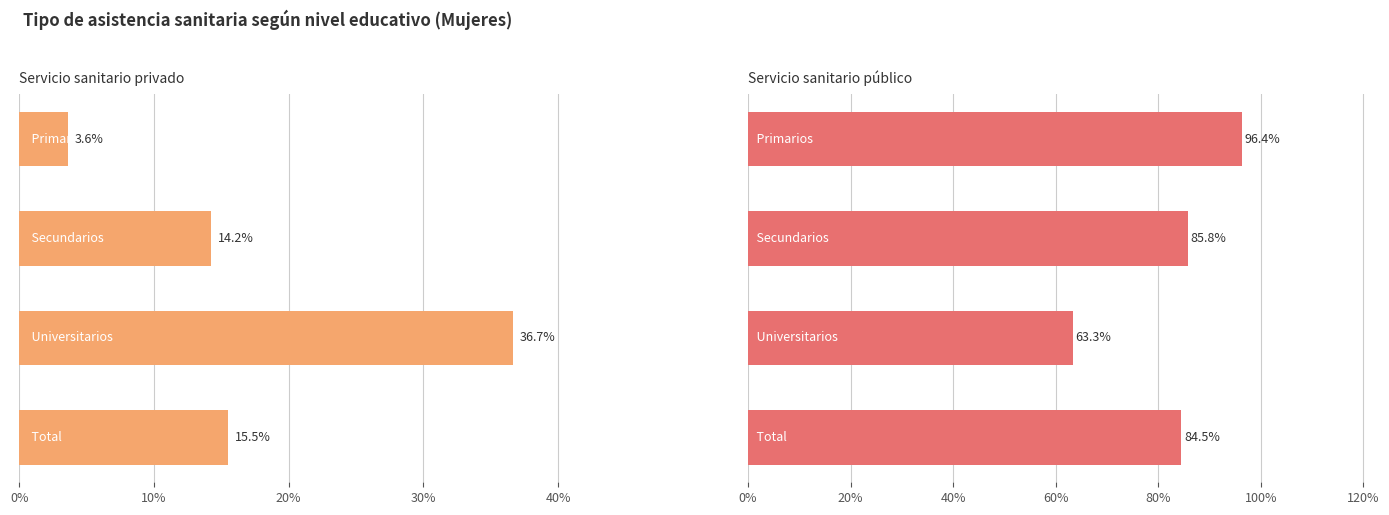

Rank the series by their average value, from highest to lowest.

Servicio sanitario público, Servicio sanitario privado